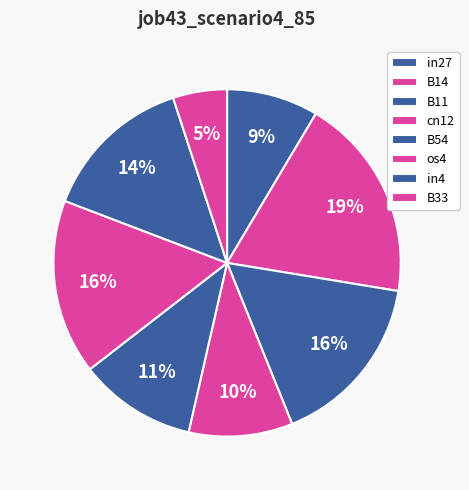

Is it true that cn12 is 10% of the pie?

True